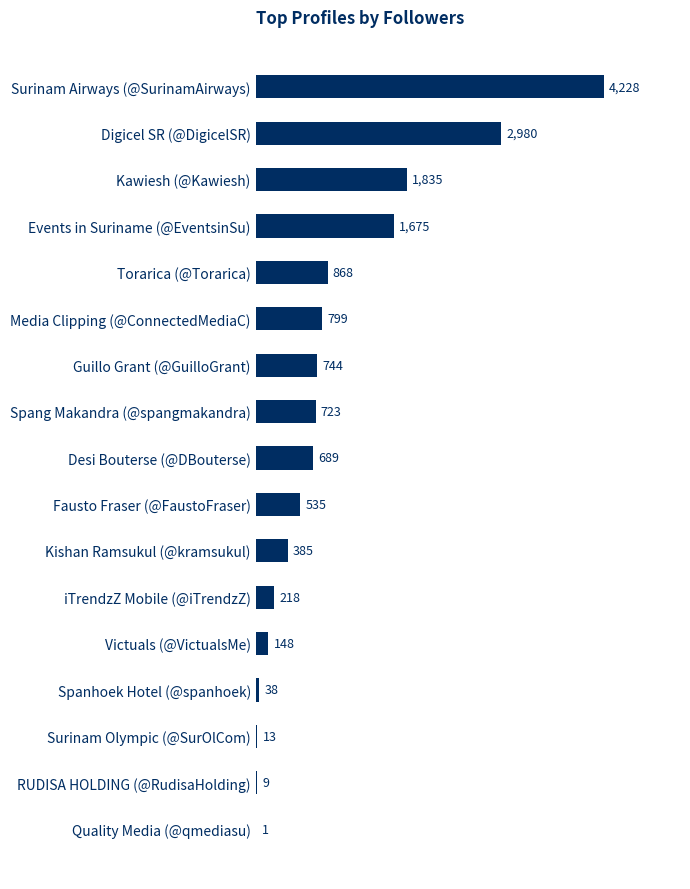

Does the chart contain stacked bars?

No